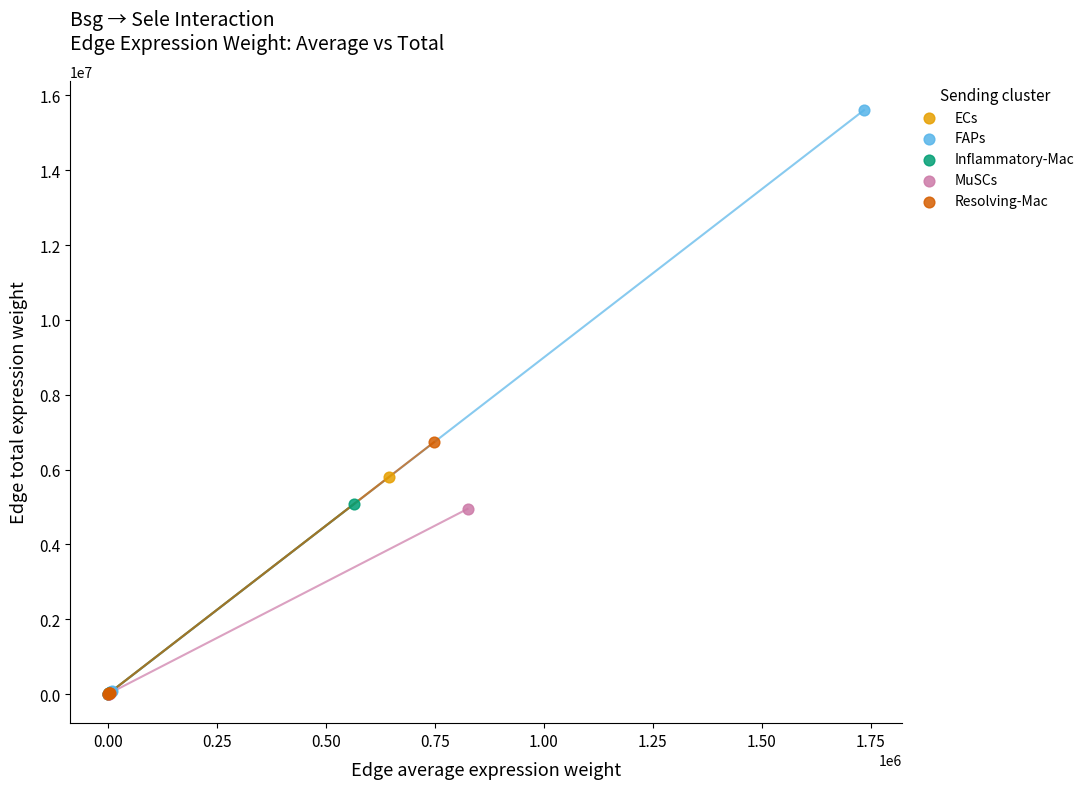

Which series reaches the maximum Y coordinate?

FAPs